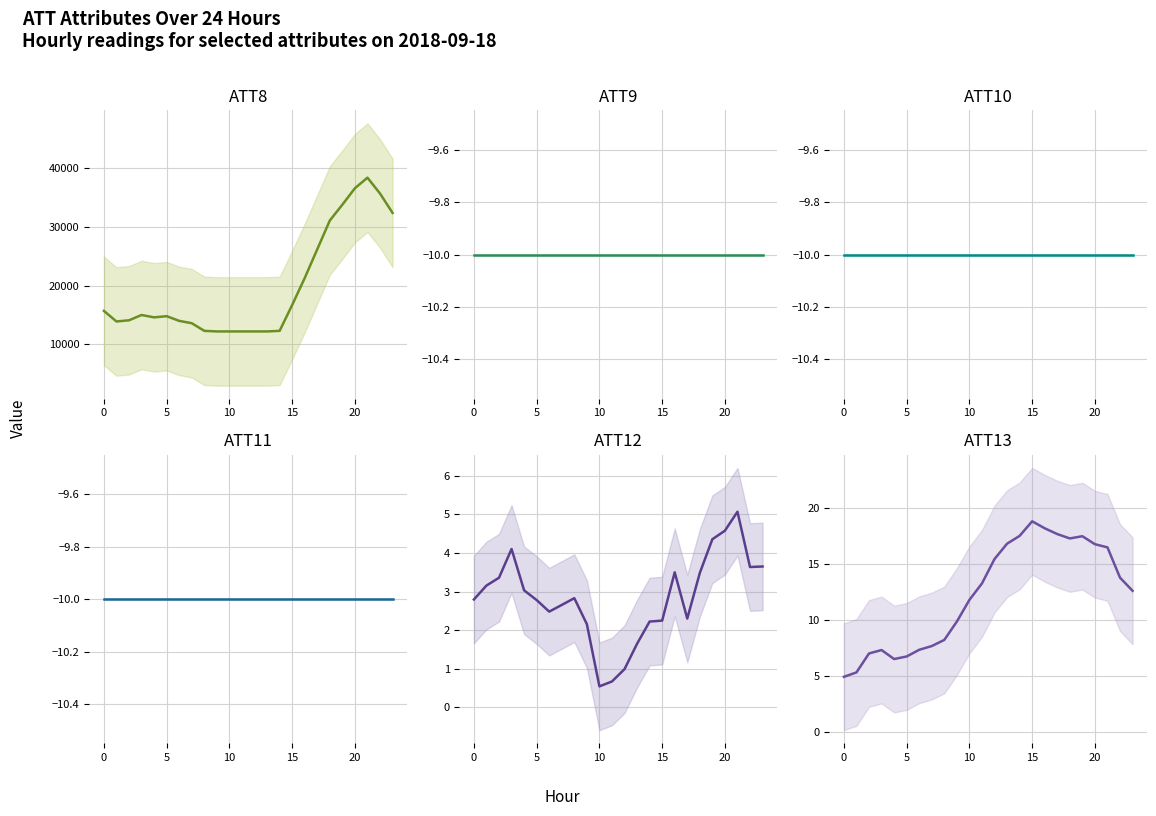

What is the total value across all series at 18?

31090.8